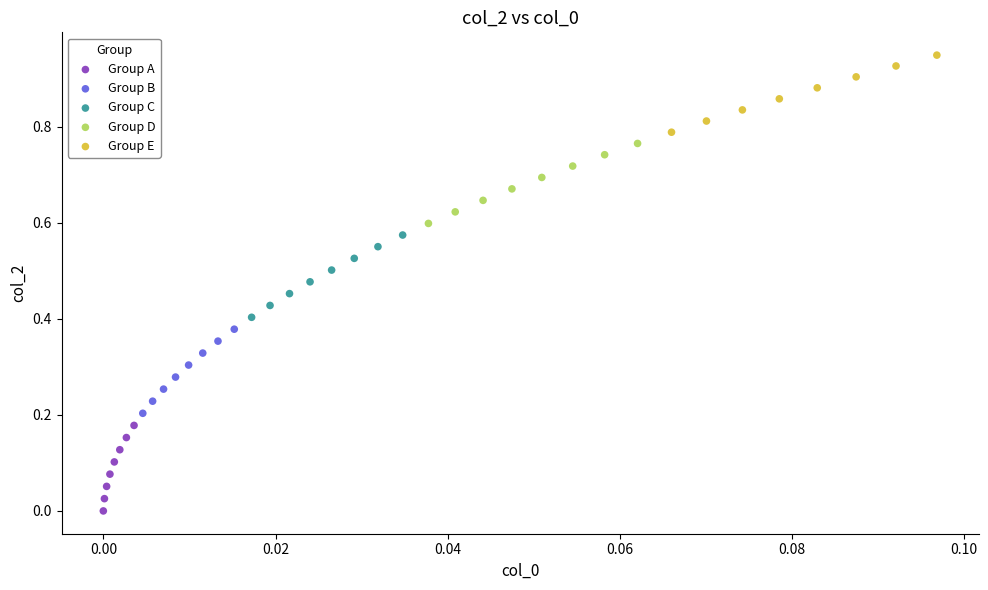

Which series contains the highest Y value?

Group E